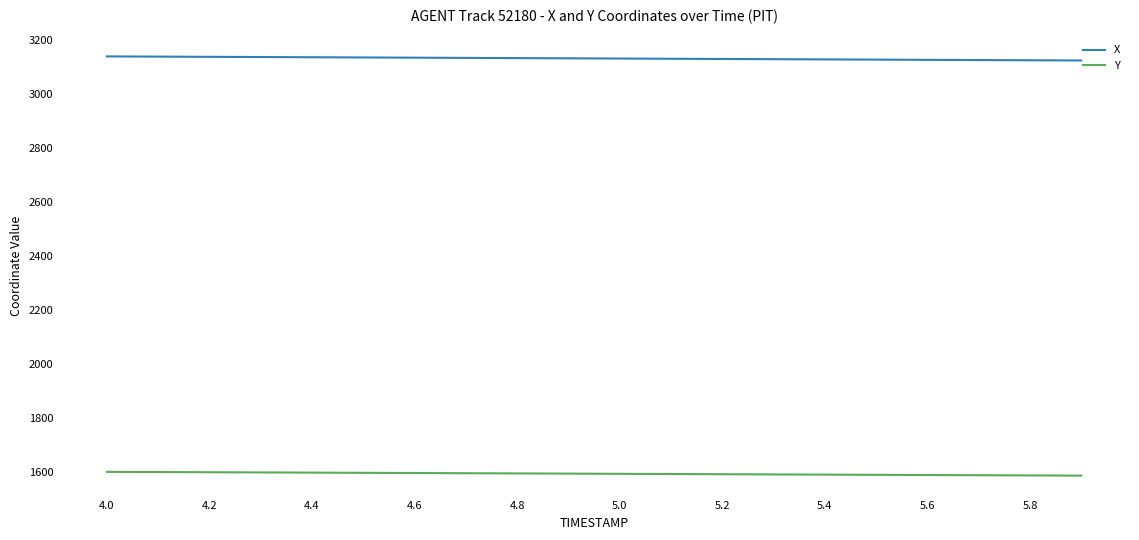

What is the highest value of the Y series?

1600.5